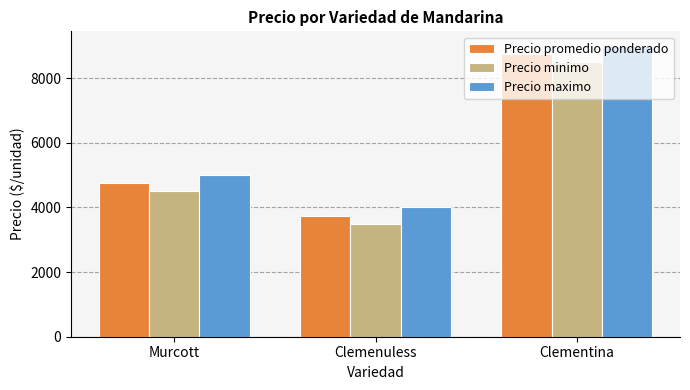

The Precio promedio ponderado series shows 2364 at Clementina. True or false?

False